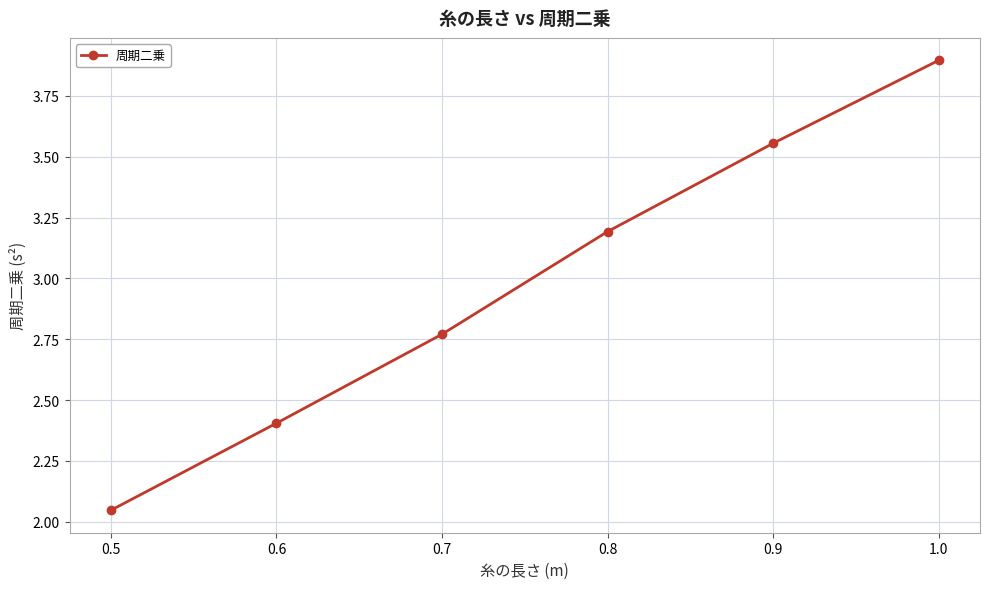

True or false: the data has more than 2 interior local peaks.

False